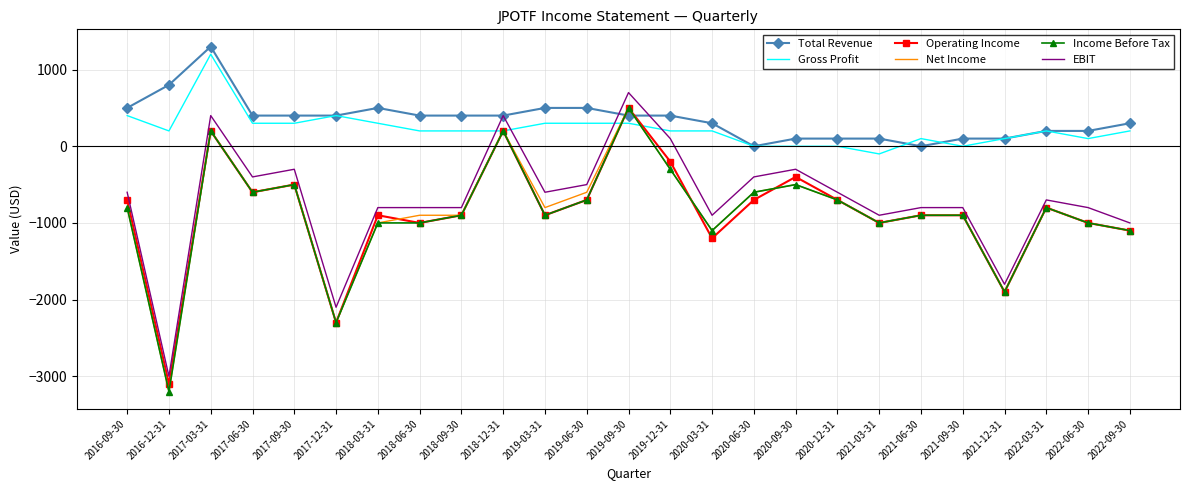

Reading left to right, extract all data points from this chart.

Total Revenue: 500	800	1300	400	400	400	500	400	400	400	500	500	400	400	300	0	100	100	100	0	100	100	200	200	300
Gross Profit: 400	200	1200	300	300	400	300	200	200	200	300	300	300	200	200	0	0	0	-100	100	0	100	200	100	200
Operating Income: -700	-3100	200	-600	-500	-2300	-900	-1000	-900	200	-900	-700	500	-200	-1200	-700	-400	-700	-1000	-900	-900	-1900	-800	-1000	-1100
Net Income: -800	-3200	200	-600	-500	-2300	-1000	-900	-900	200	-800	-600	500	-300	-1100	-600	-500	-700	-1000	-900	-900	-1900	-800	-1000	-1100
Income Before Tax: -800	-3200	200	-600	-500	-2300	-1000	-1000	-900	200	-900	-700	500	-300	-1100	-600	-500	-700	-1000	-900	-900	-1900	-800	-1000	-1100
EBIT: -600	-3000	400	-400	-300	-2100	-800	-800	-800	400	-600	-500	700	100	-900	-400	-300	-600	-900	-800	-800	-1800	-700	-800	-1000